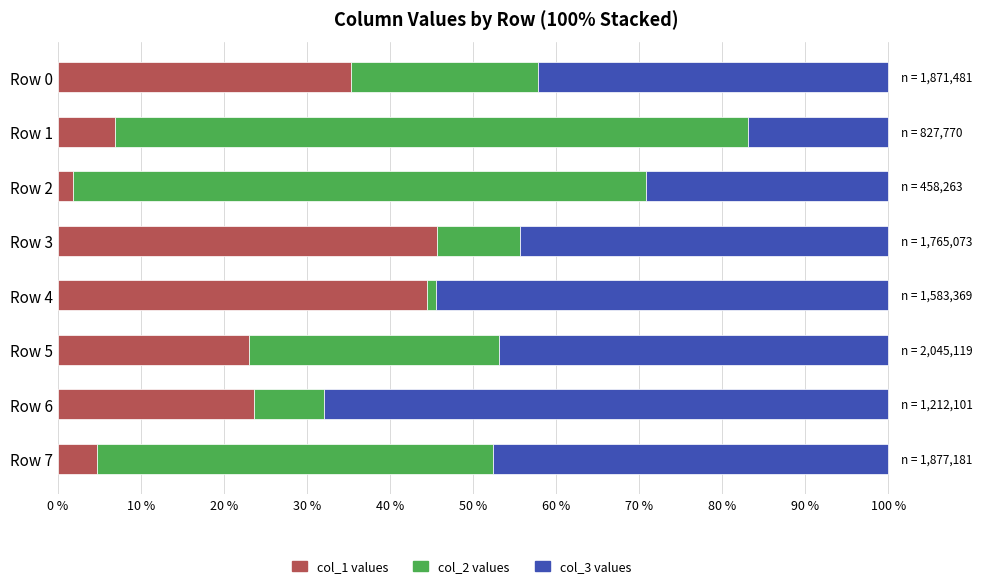

What is the total value across all series at Row 3?

100.0